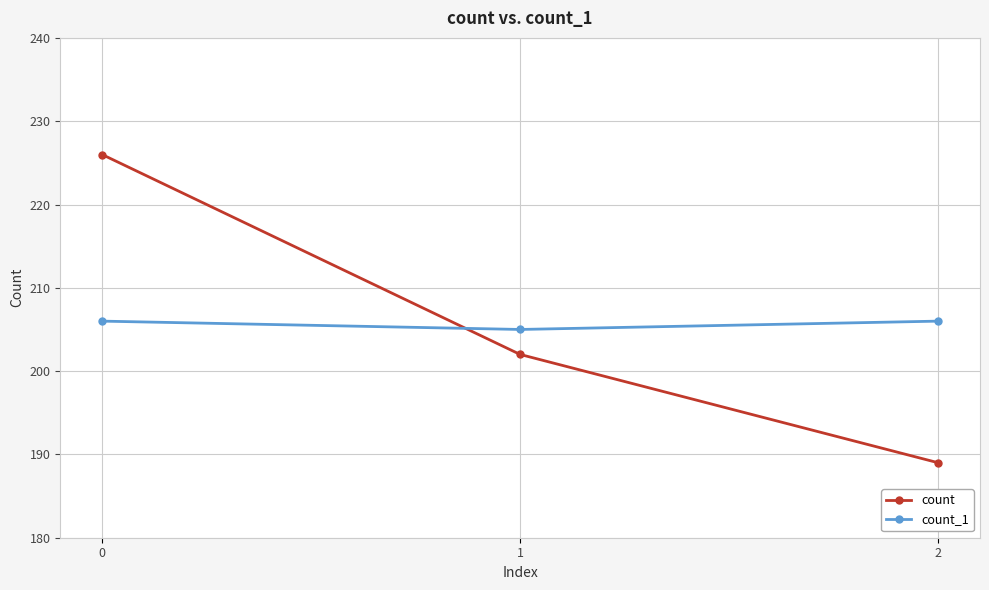

Does the chart display data point markers on the line(s)?

Yes